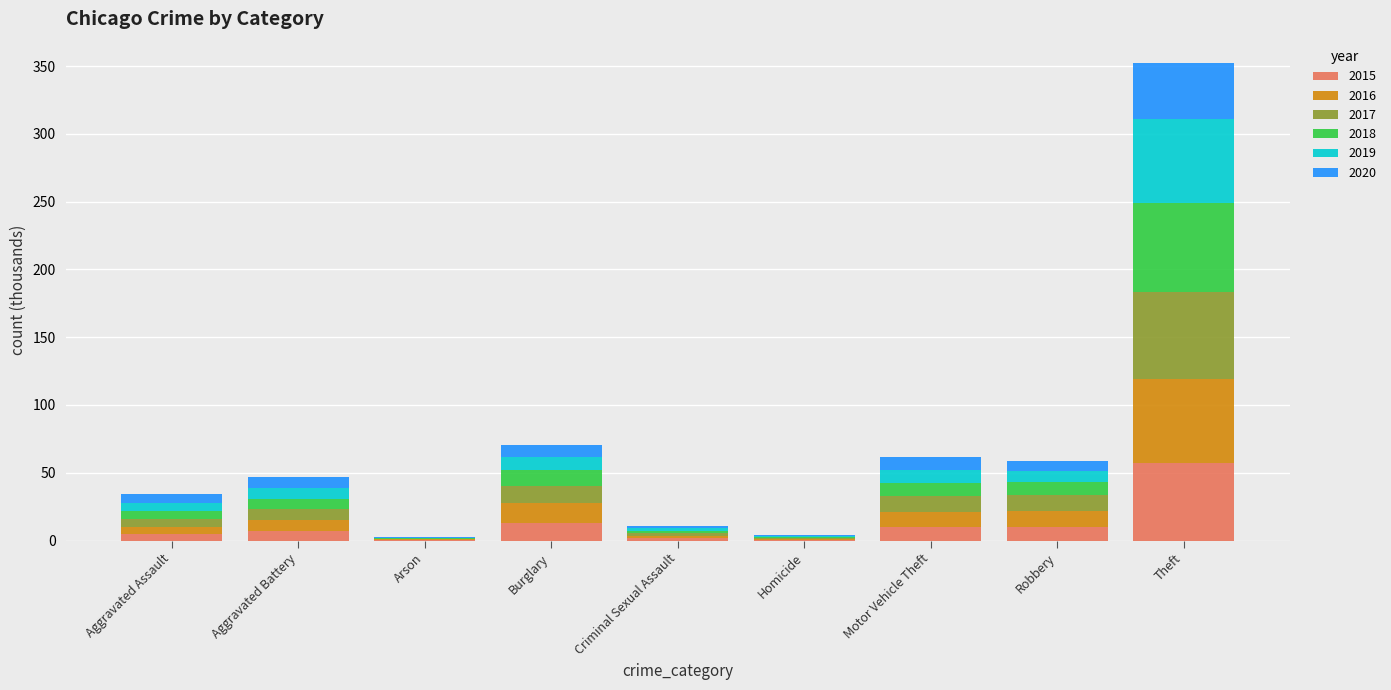

Does the chart contain stacked bars?

Yes